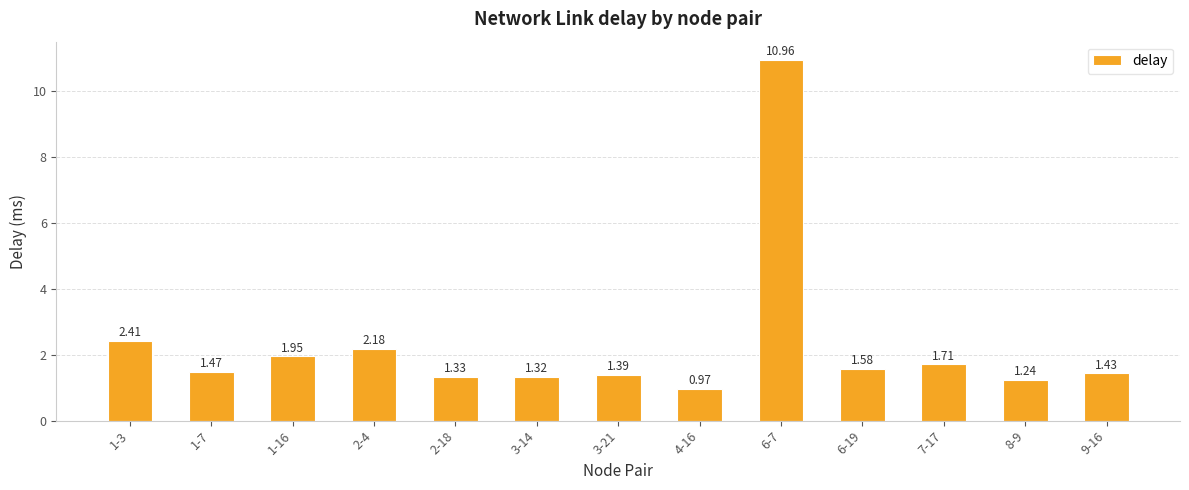

Rank the categories by value from highest to lowest.

6-7, 1-3, 2-4, 1-16, 7-17, 6-19, 1-7, 9-16, 3-21, 2-18, 3-14, 8-9, 4-16